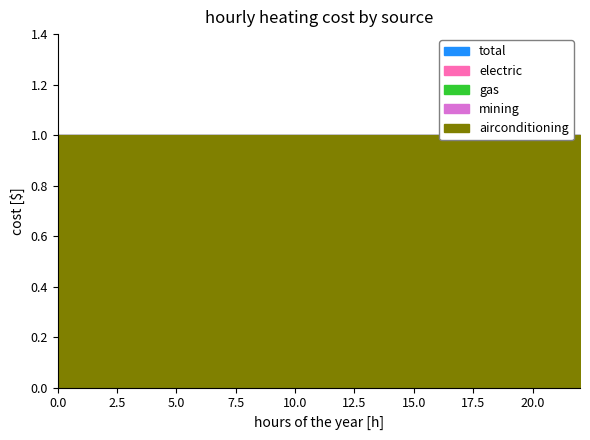

True or false: airconditioning has more than 2 points higher than both neighbors.

False